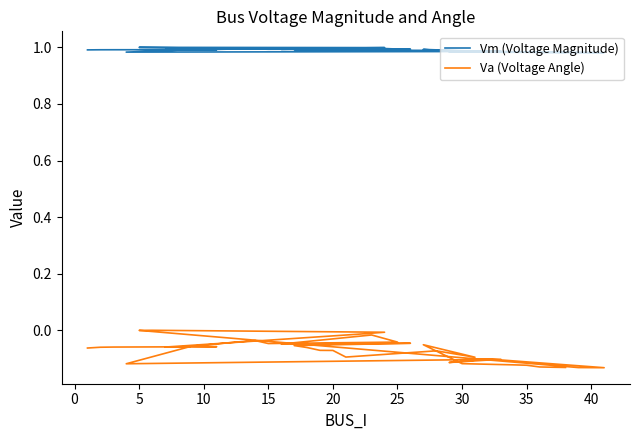

Between 25 and 5, which is larger?

5